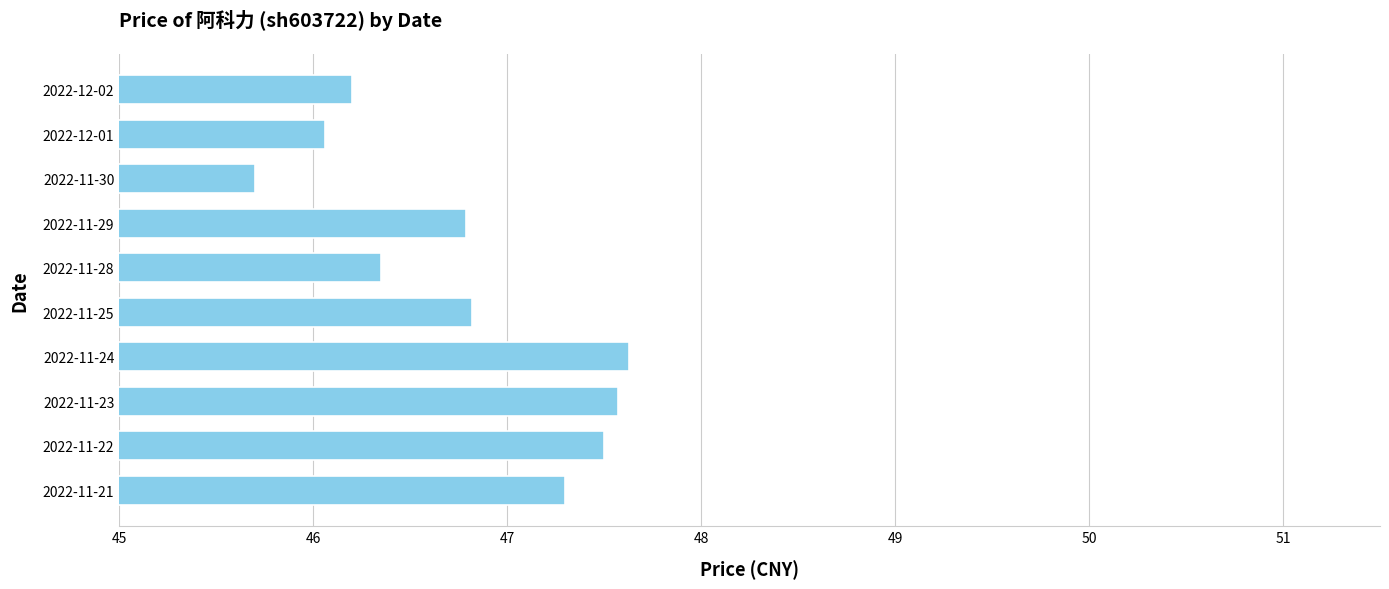

The chart shows a value of 46.8 at 2022-11-29. True or false?

True